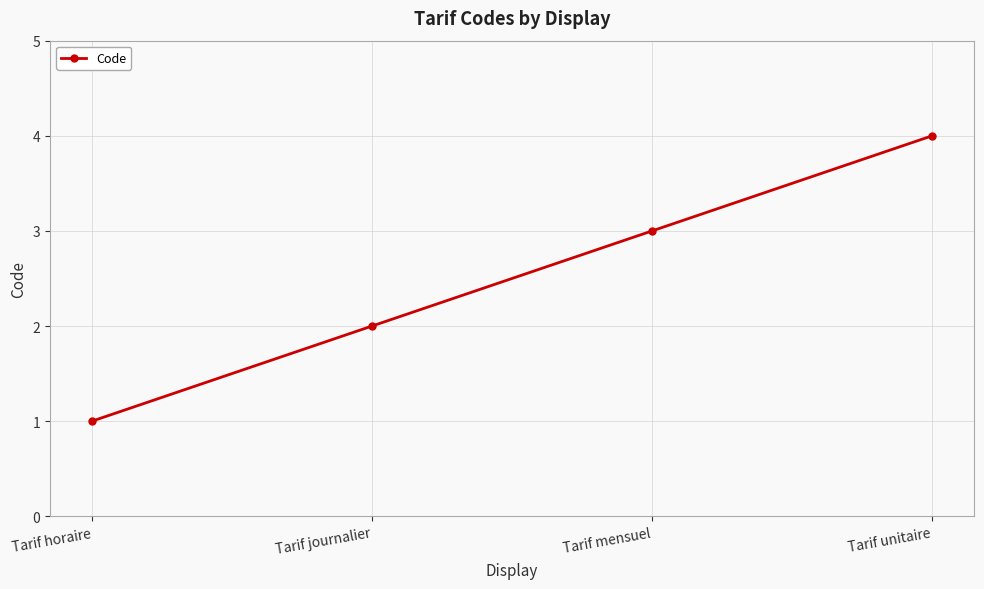

What is the approximate value at Tarif mensuel?

3